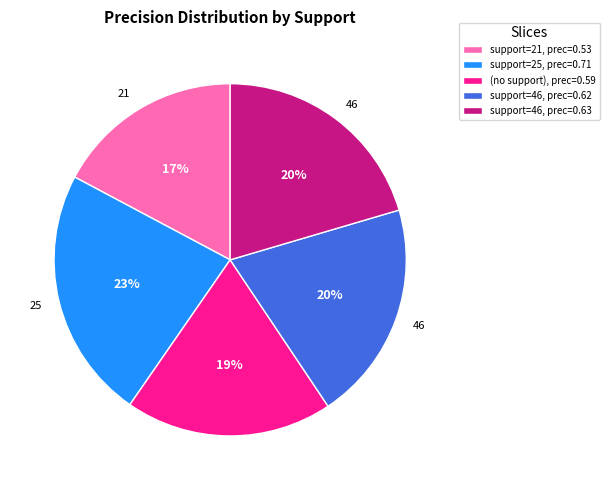

To the nearest percent, what is the difference between the largest and smallest slice percentages?

6%